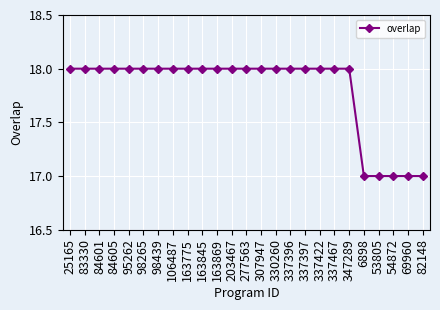

Approximately how many times larger is the value at 337467 compared to 98439?

1.0